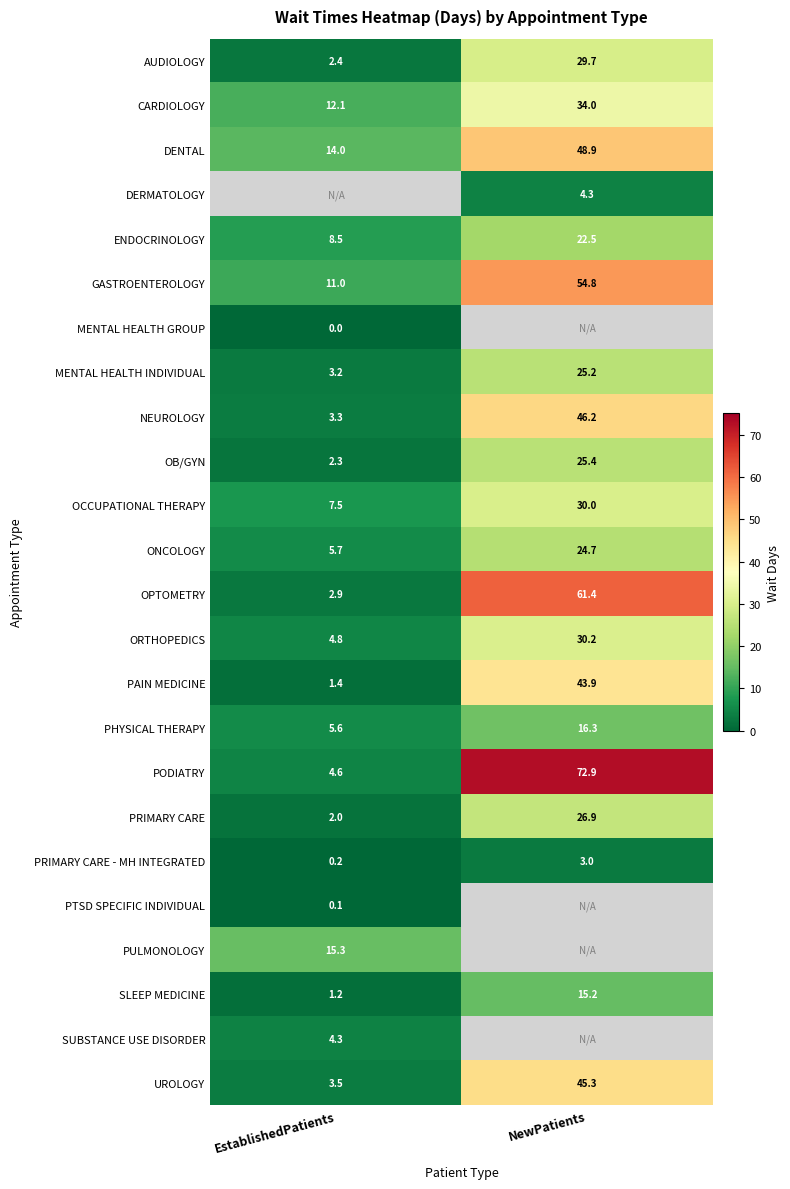

What is the highest value of the CARDIOLOGY series?

34.0